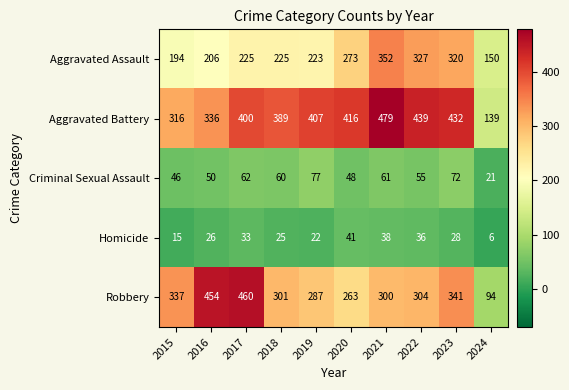

How many distinct data groups are displayed?

5